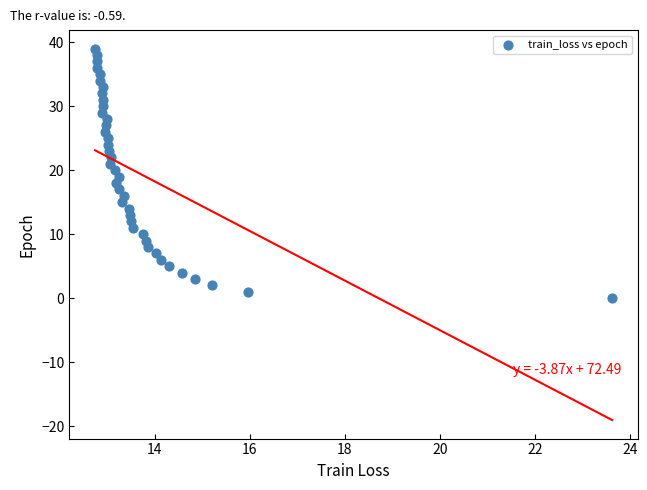

What is the range of Y values (max minus min)?

39